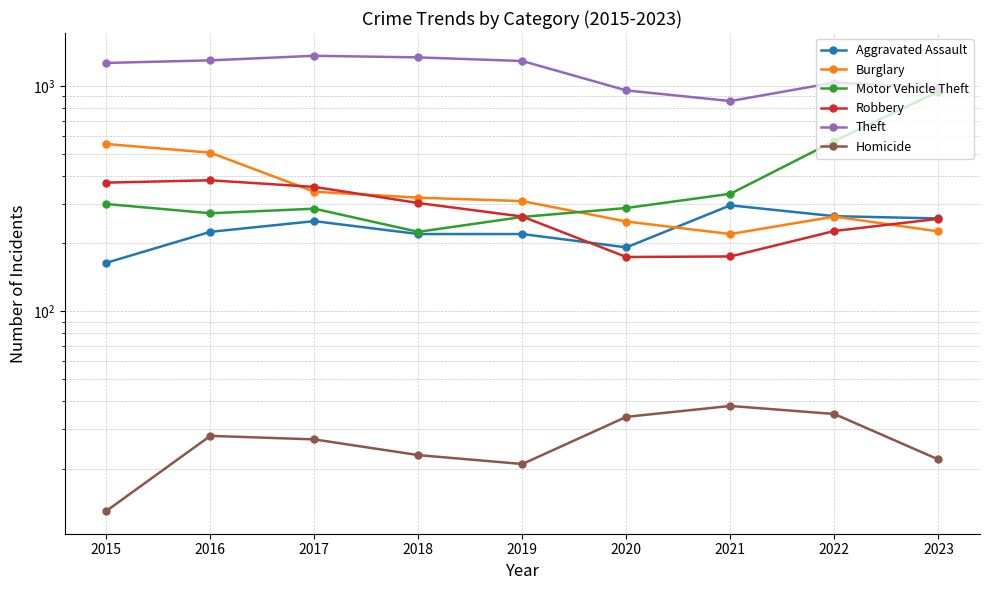

How many values in the Burglary series are below 308?

4